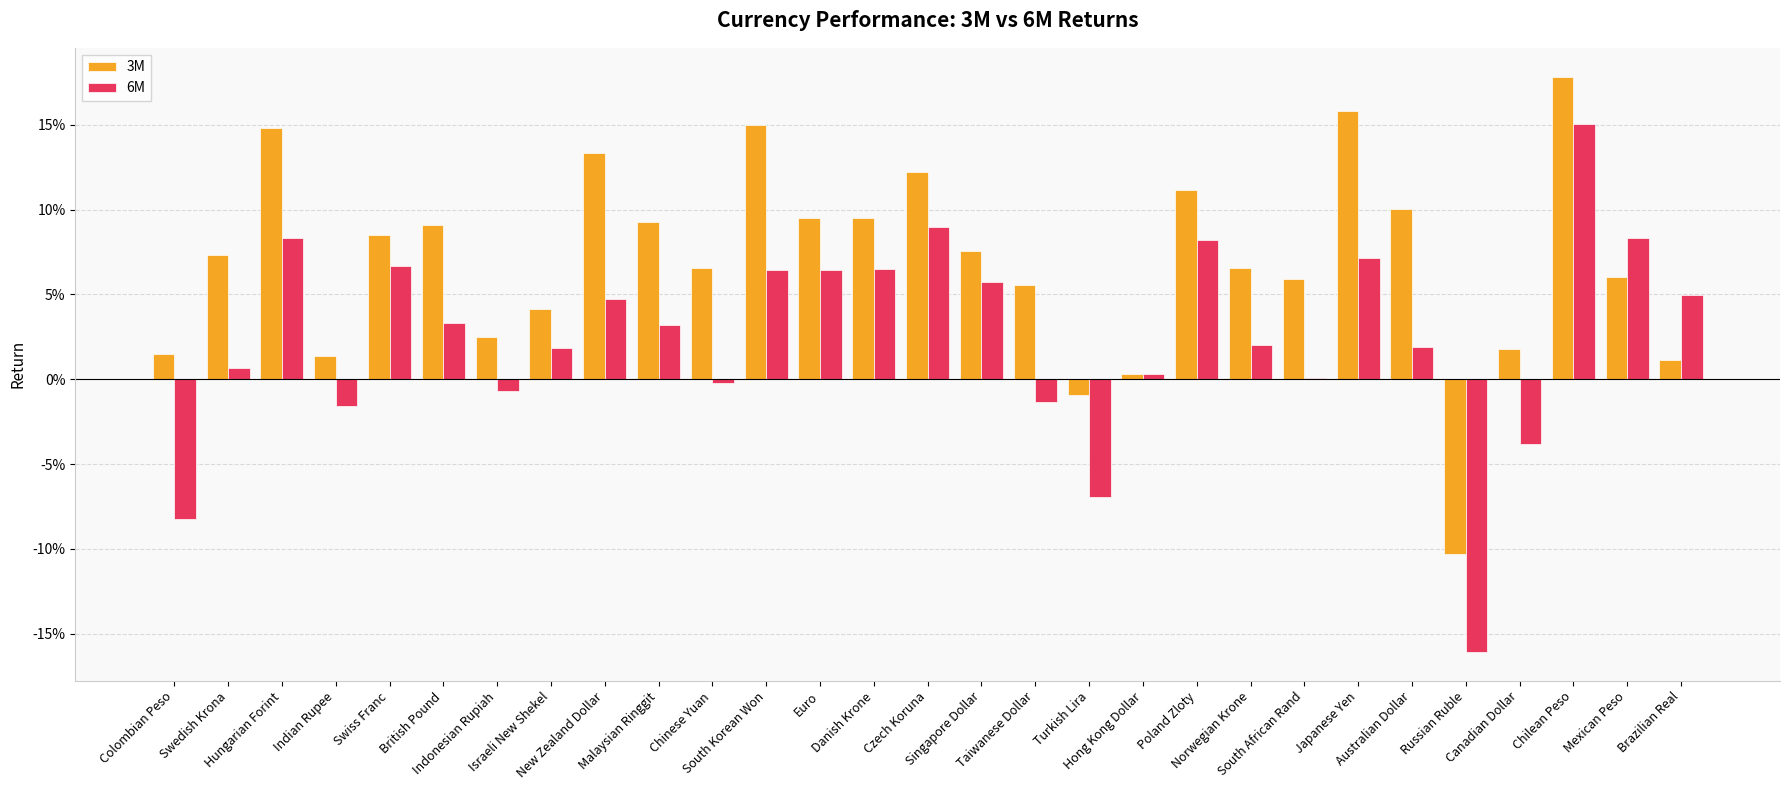

Are the bars horizontal?

No